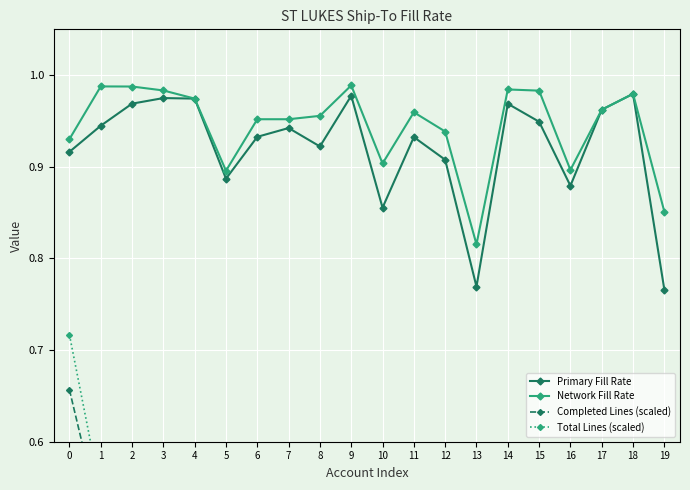

True or false: Network Fill Rate and Total Lines (scaled) intersect in this chart.

False